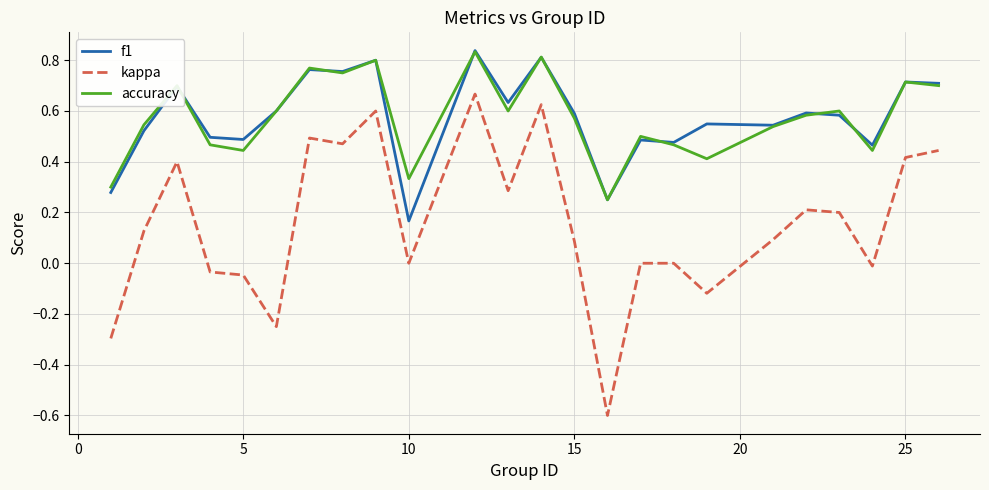

True or false: kappa and f1 intersect in this chart.

False